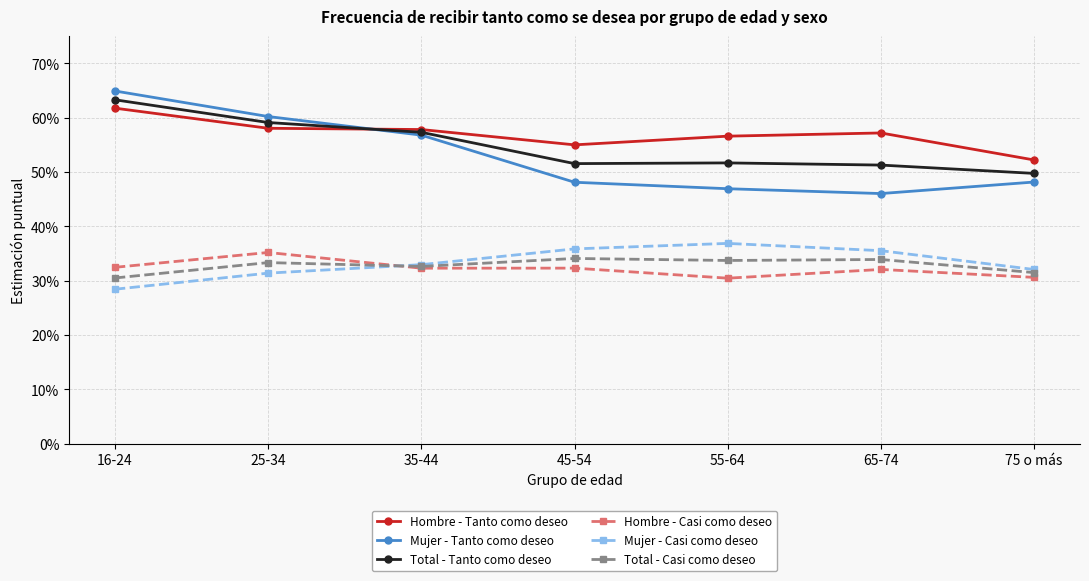

The value of Total - Tanto como deseo at 35-44 is 0.6. True or false?

True